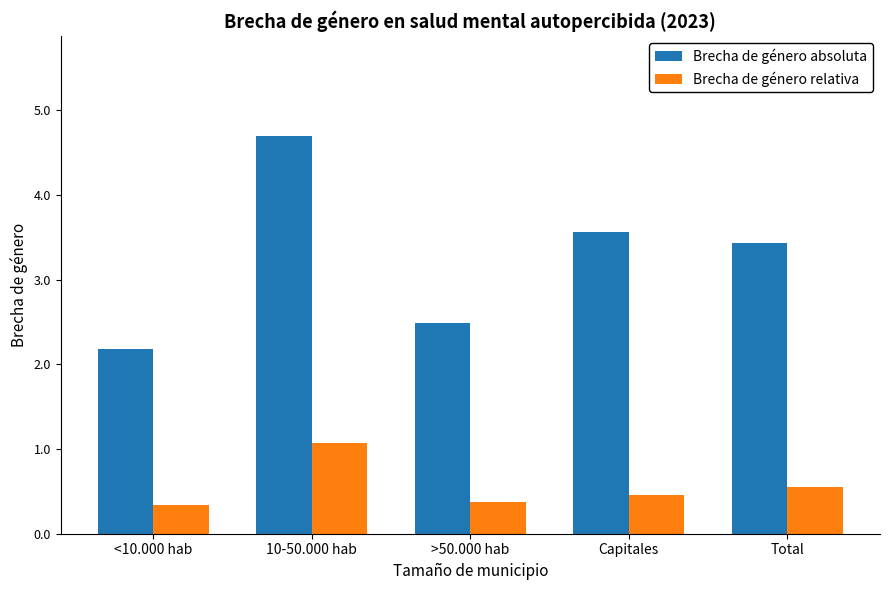

True or false: Brecha de género absoluta has a value of 5.6 at Total.

False